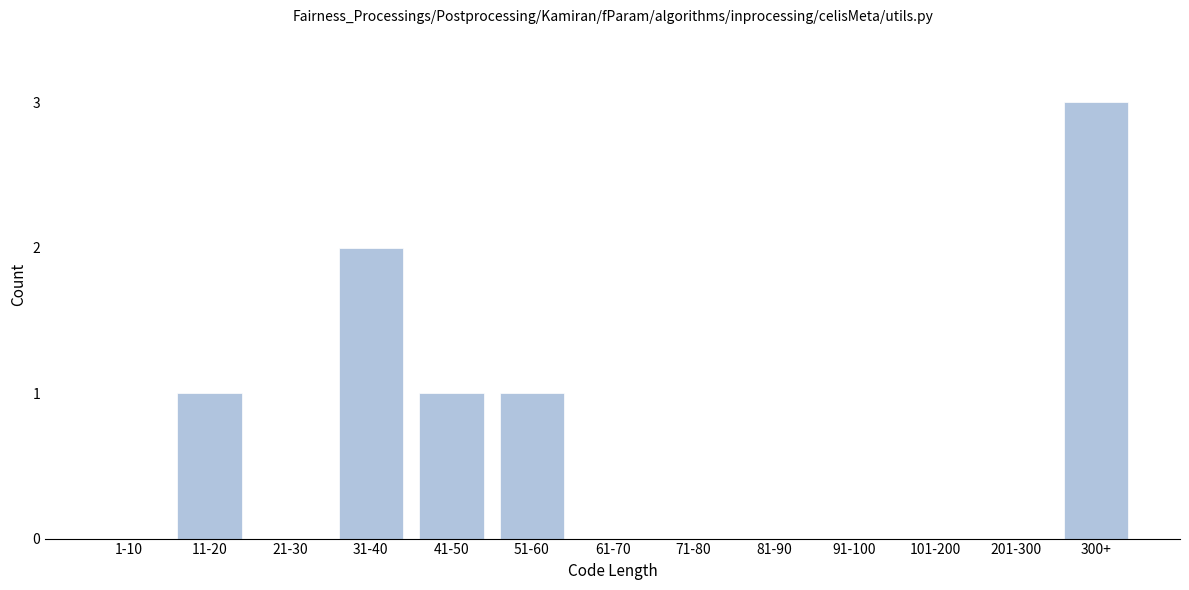

Reading right to left, what are all the values shown in this chart?

300+=3	201-300=0	101-200=0	91-100=0	81-90=0	71-80=0	61-70=0	51-60=1	41-50=1	31-40=2	21-30=0	11-20=1	1-10=0